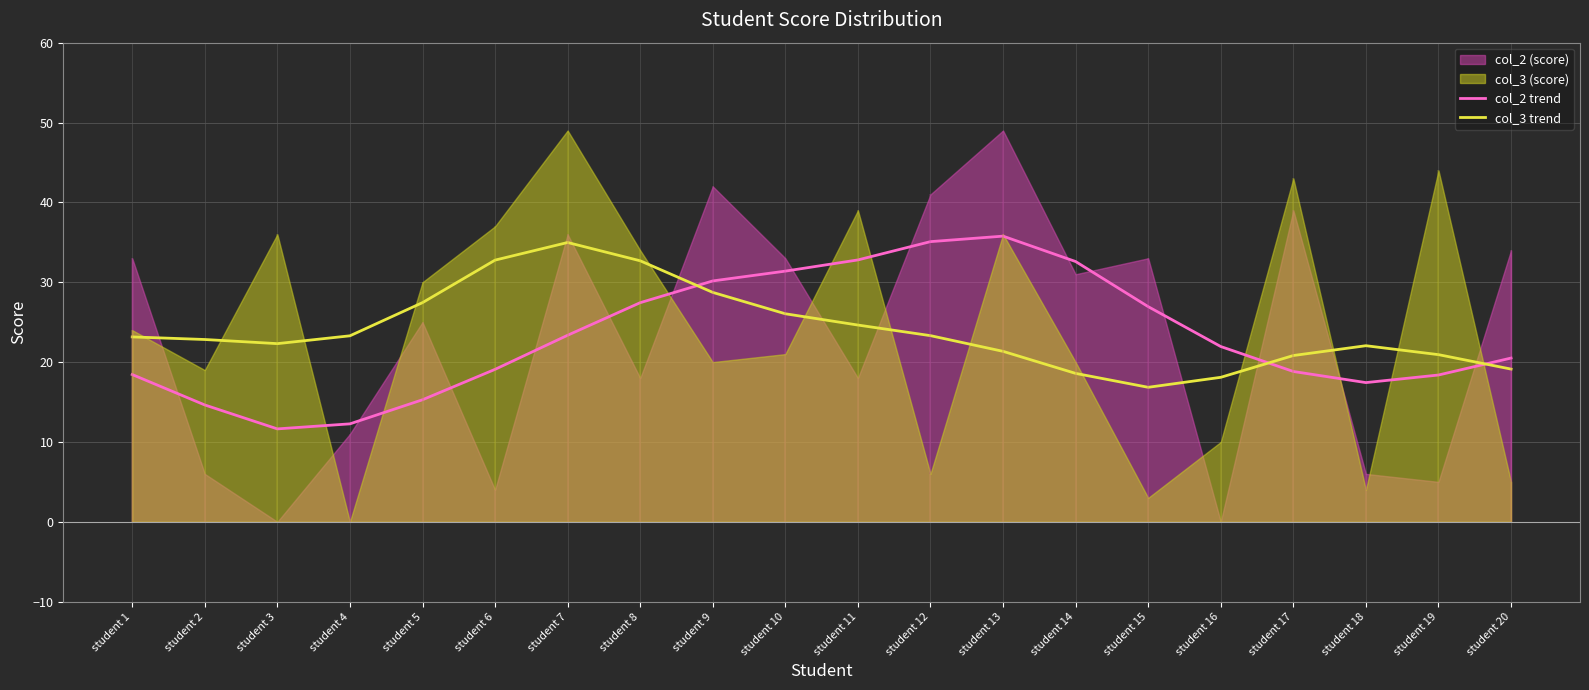

What is the value of the col_3 trend point at the 18th from the left?

22.1